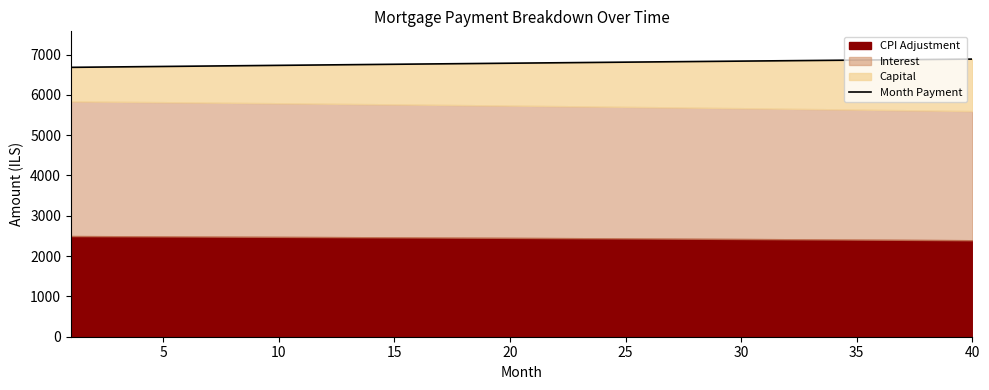

How many data points are above 6791?

20